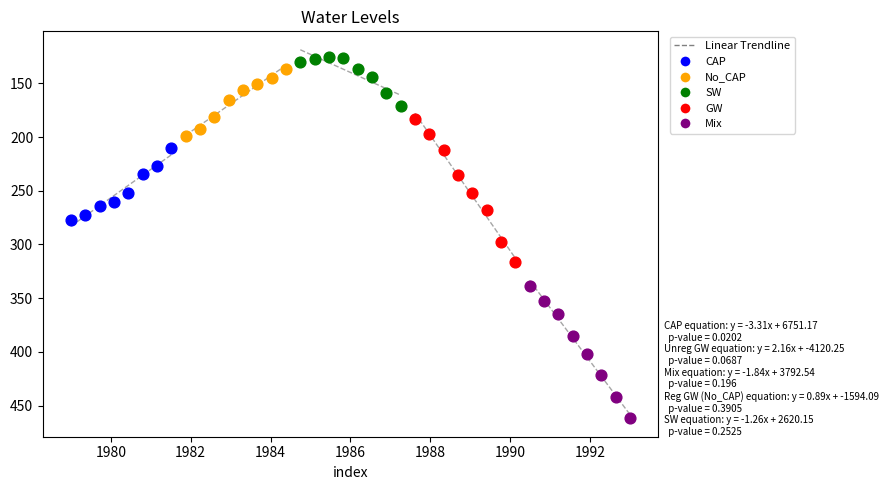

Which series contains the highest Y value?

Mix